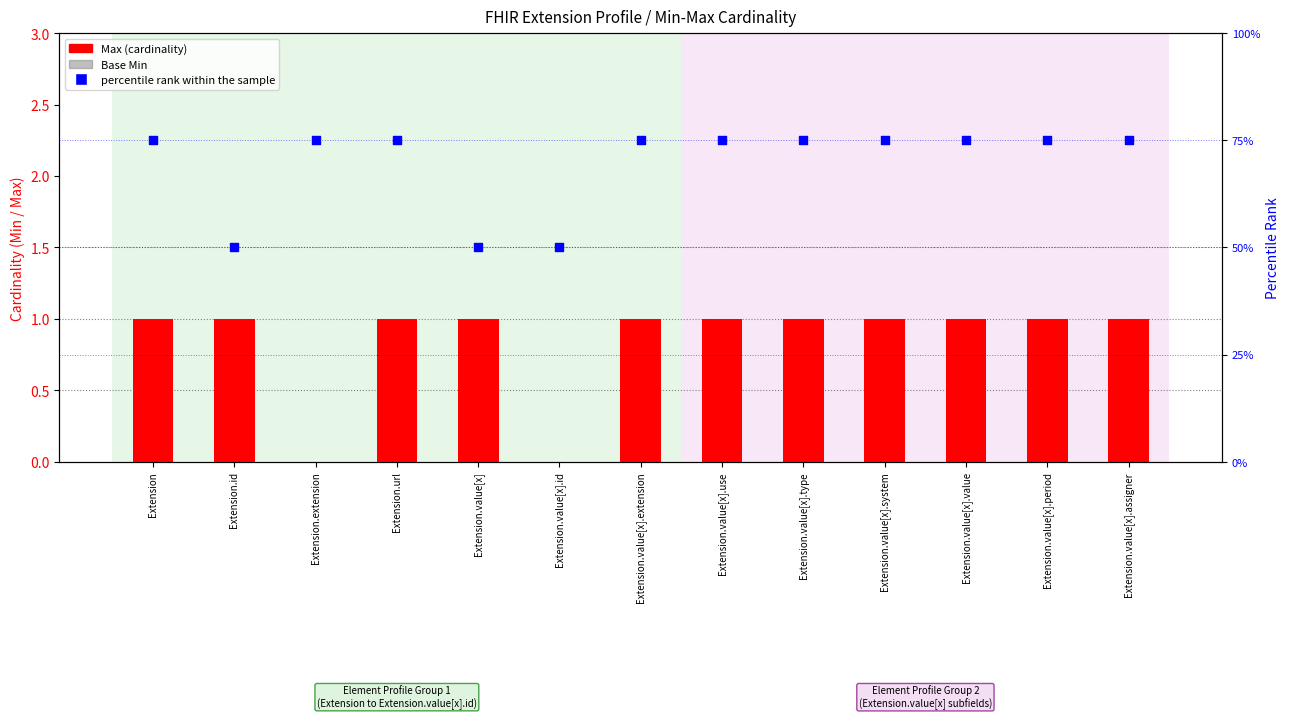

What are all the series names shown in the legend?

Max, Base Min, percentile rank within the sample